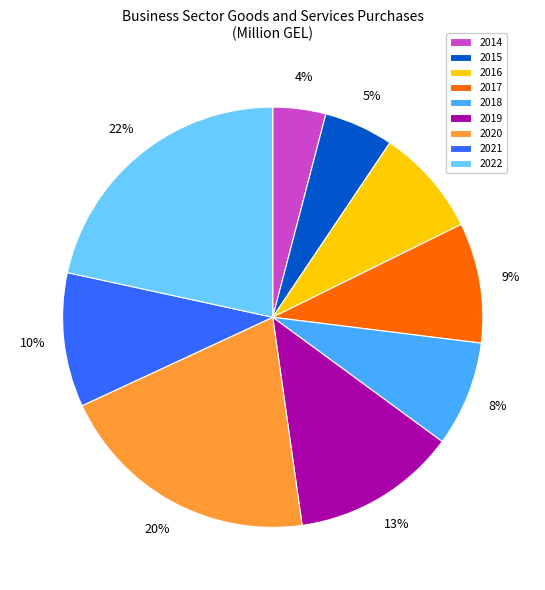

How many slices are in this pie chart?

9